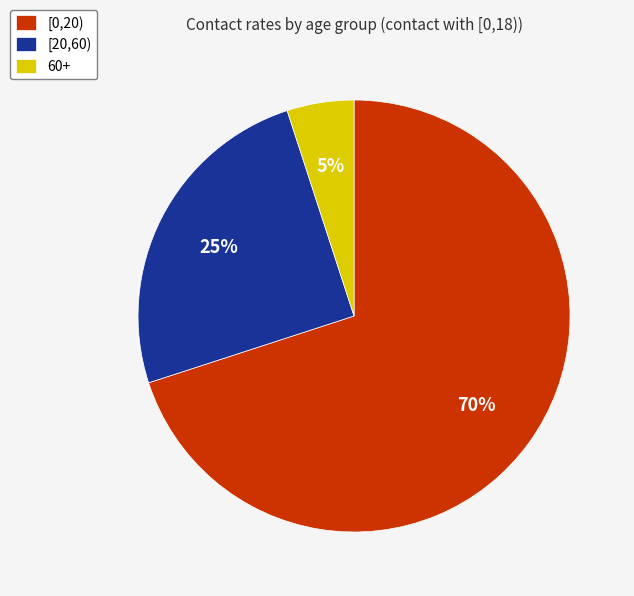

How many segments does this pie chart have?

3